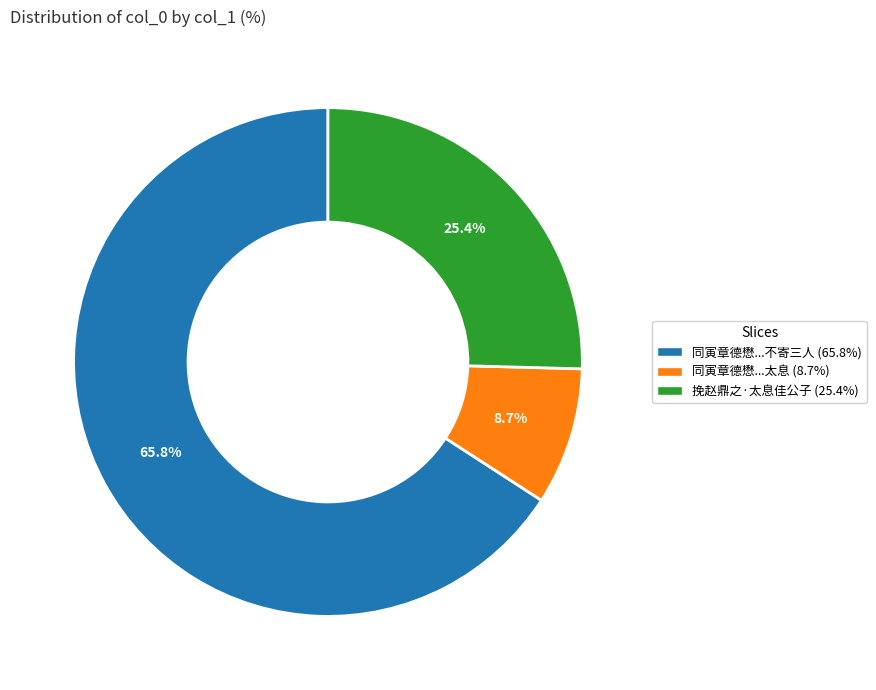

What percentage do 同寅章德懋...不寄三人 (65.8%) and 挽赵鼎之·太息佳公子 (25.4%) together represent?

91.3%